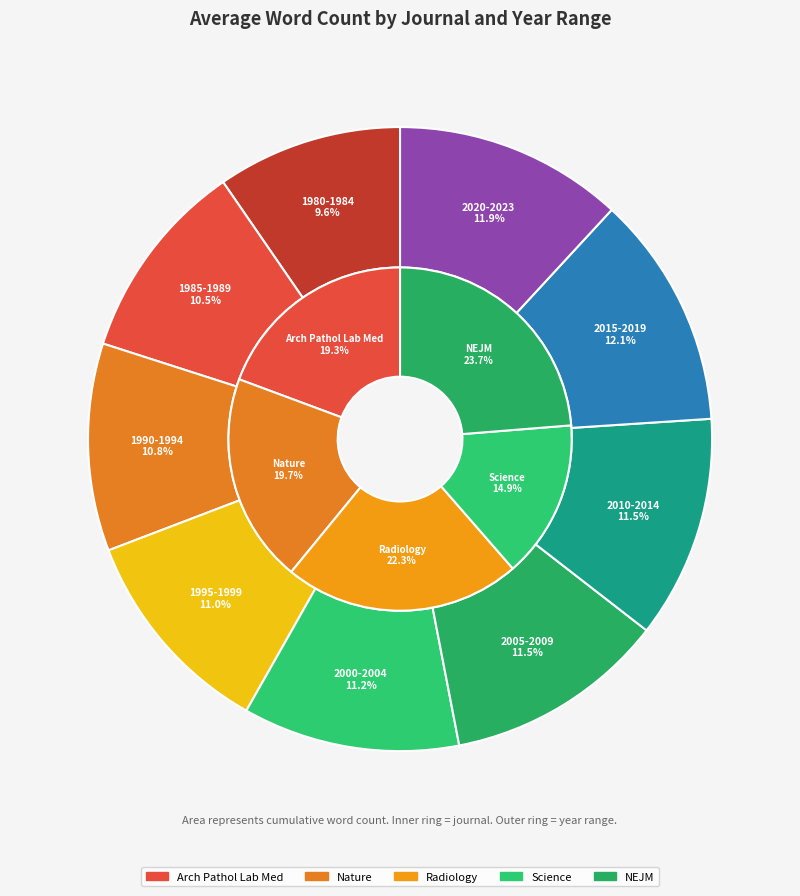

To the nearest percent, what is the average slice percentage?

11%